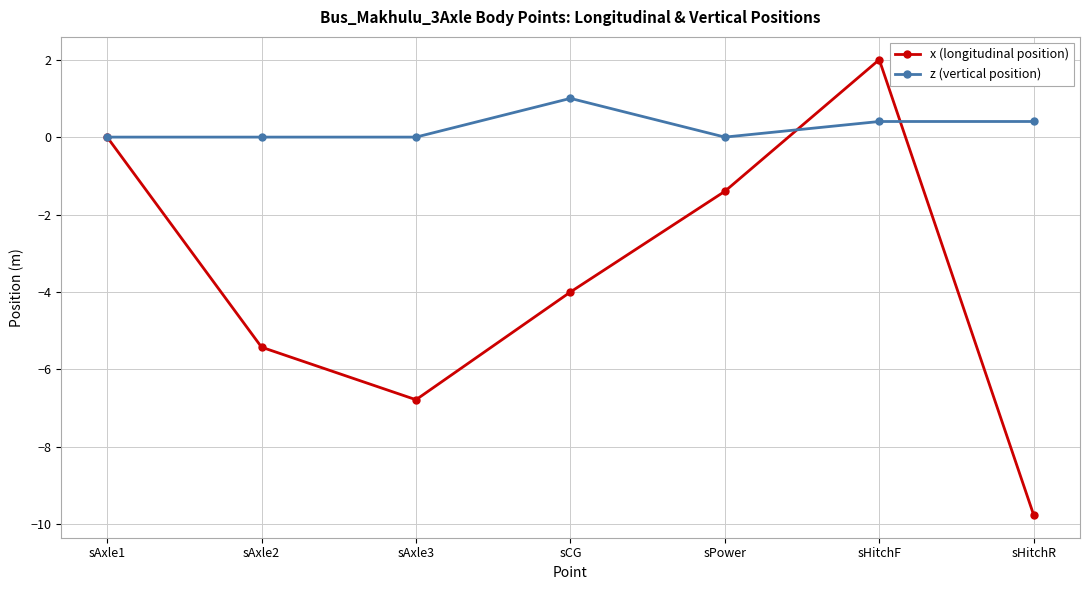

What is the label of the 1st point from the right?

sHitchR